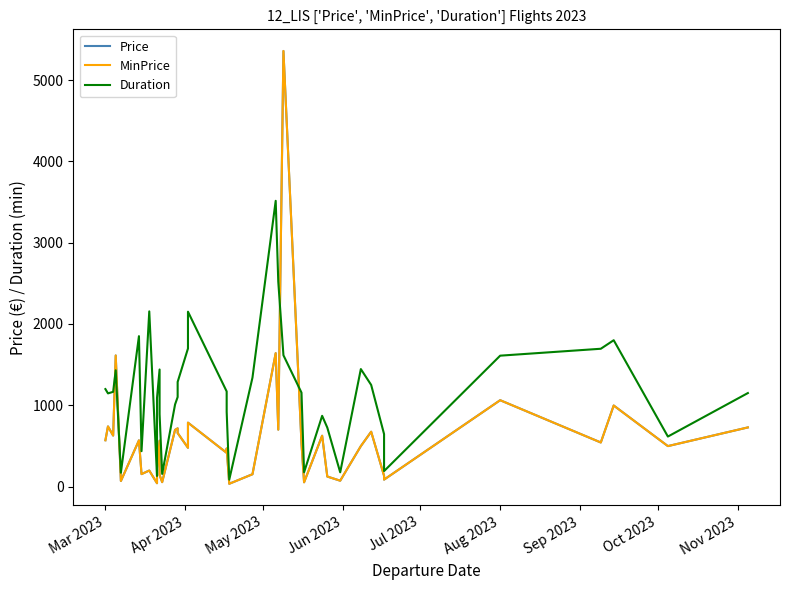

What is the sum of all Duration values?

46137.0